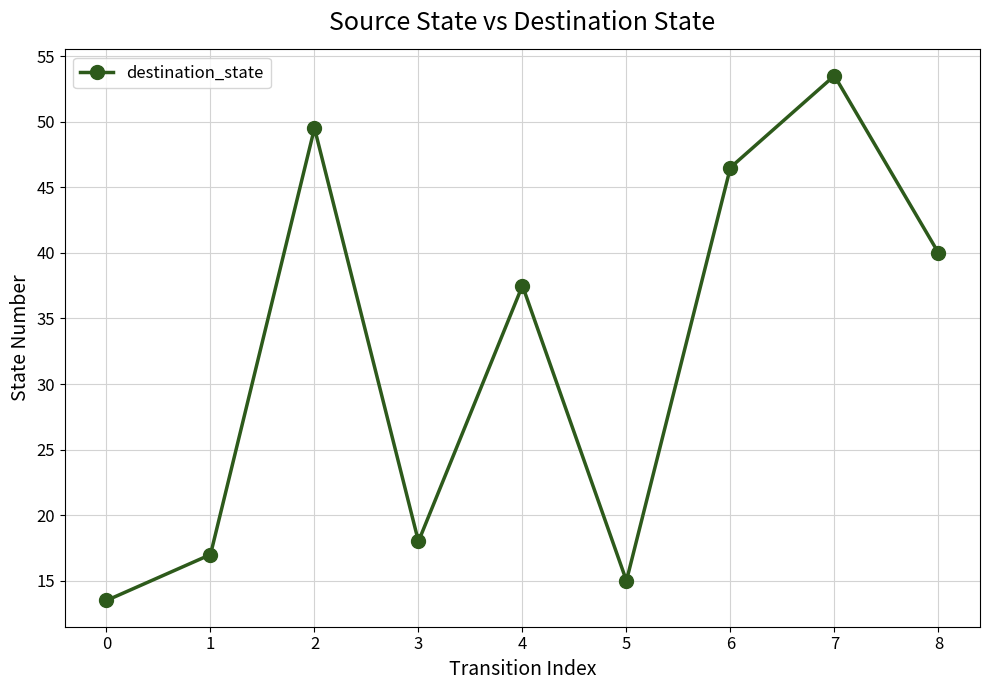

Which has a higher value, 1 or 8?

8